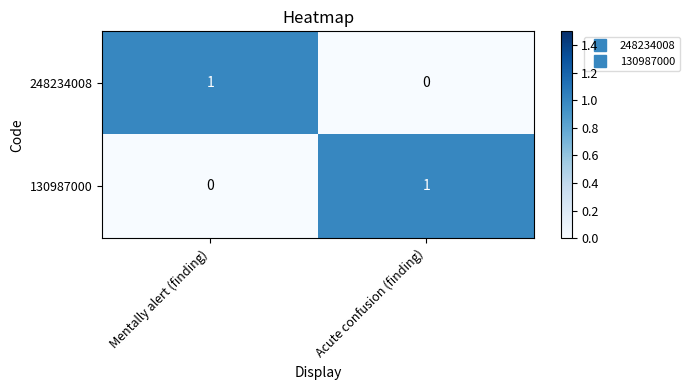

How many distinct data groups are displayed?

2